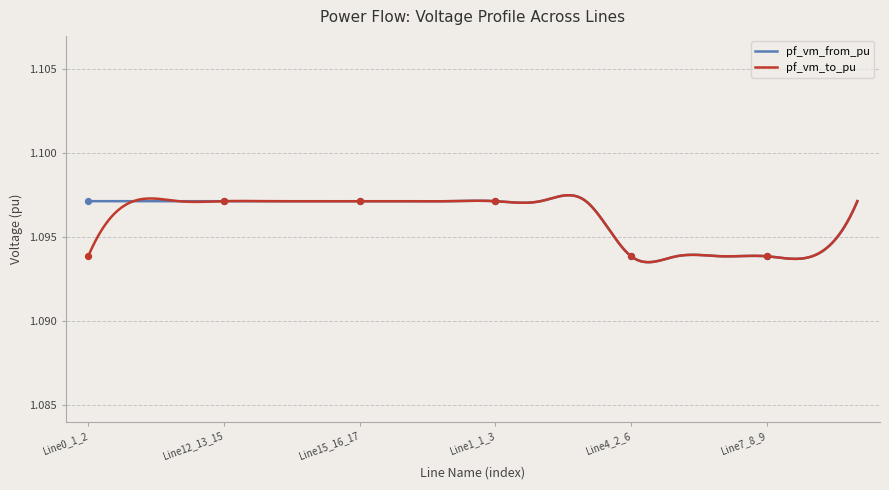

Is the value of pf_vm_to_pu at Line5_6_7 greater than the value of pf_vm_from_pu at Line3_1_5?

No